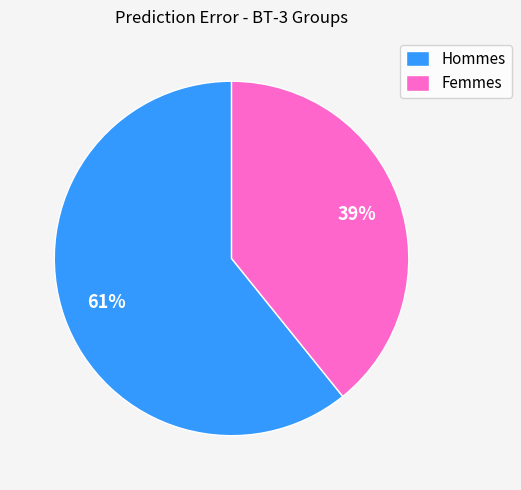

Count the number of slices in the pie.

2